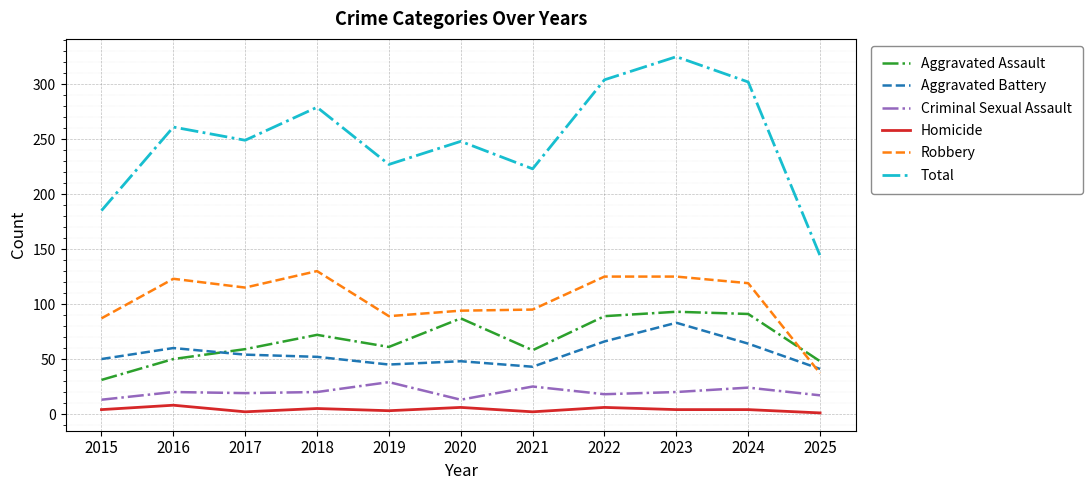

True or false: Aggravated Battery has a value of 41 at 2025.

True